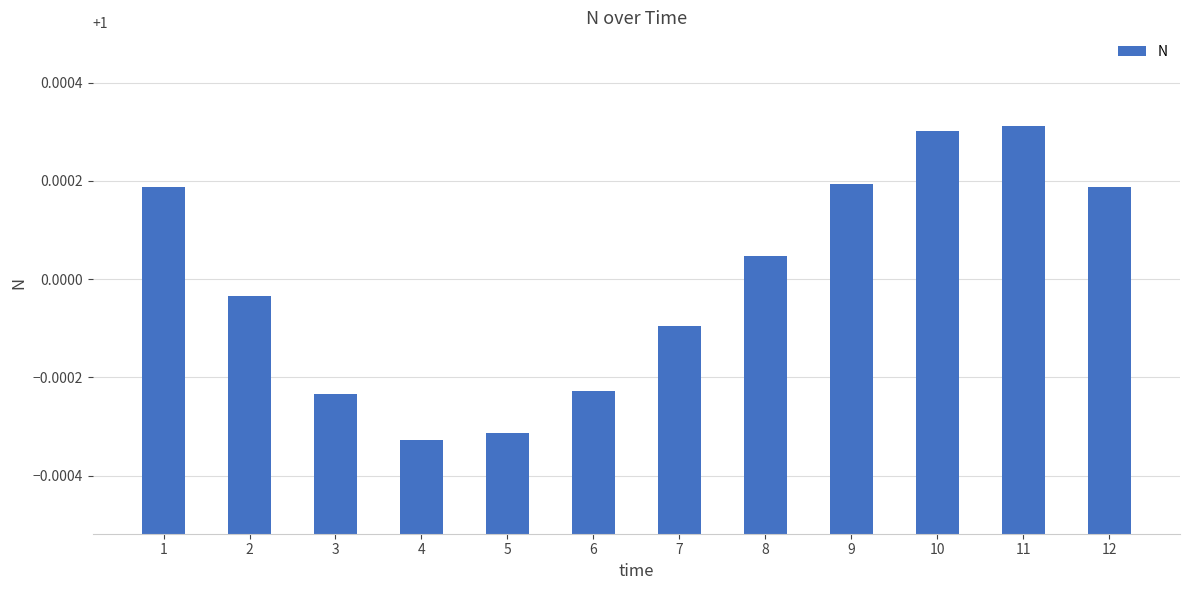

Is it true that the value at 6 is 0.4?

False